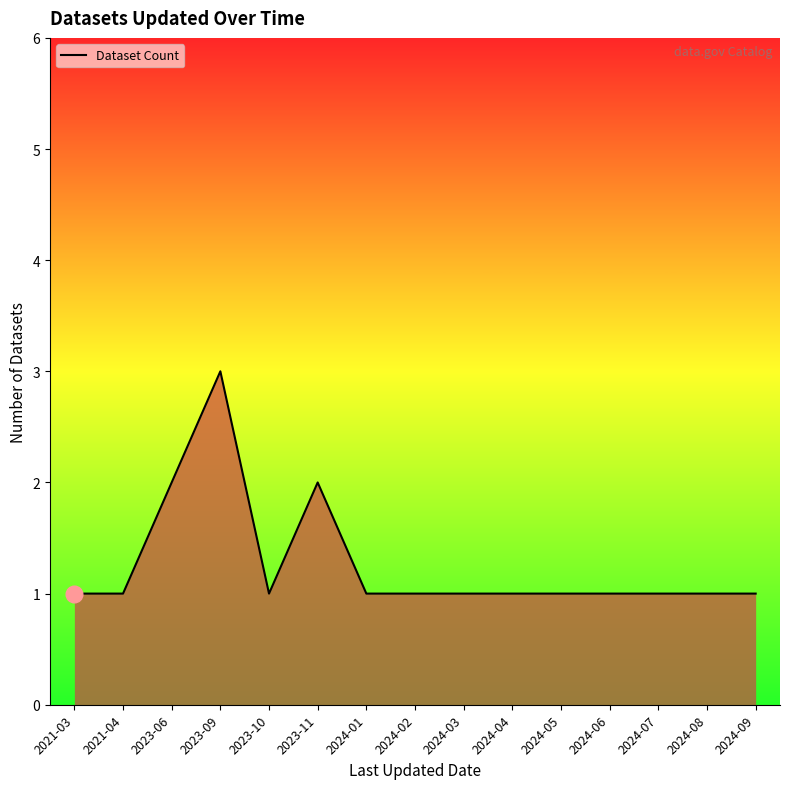

What is the sum of all values?

19